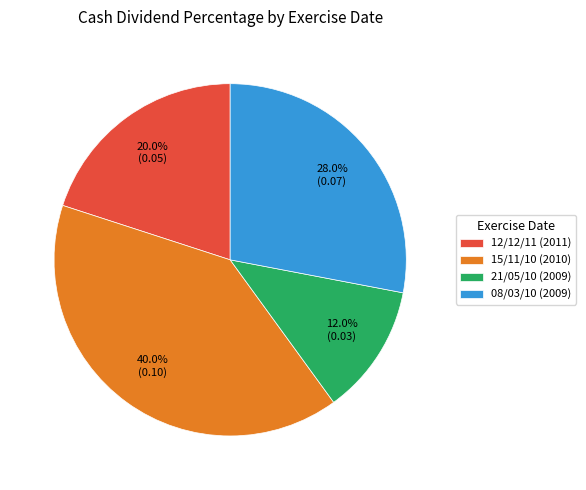

What is the largest slice in the pie chart?

15/11/10 (2010)